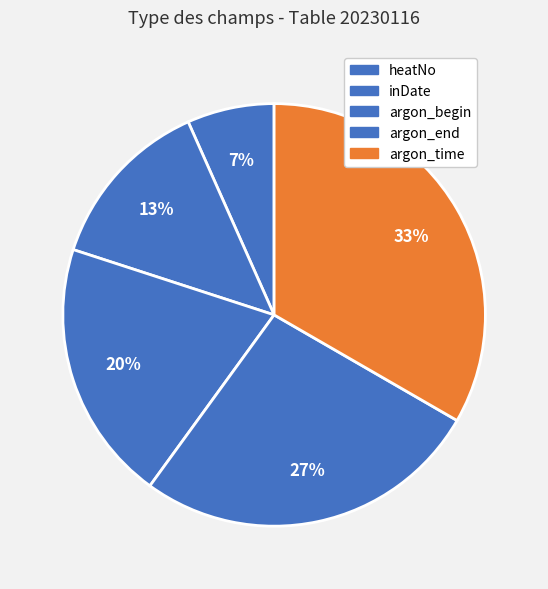

How many slices are in this pie chart?

5